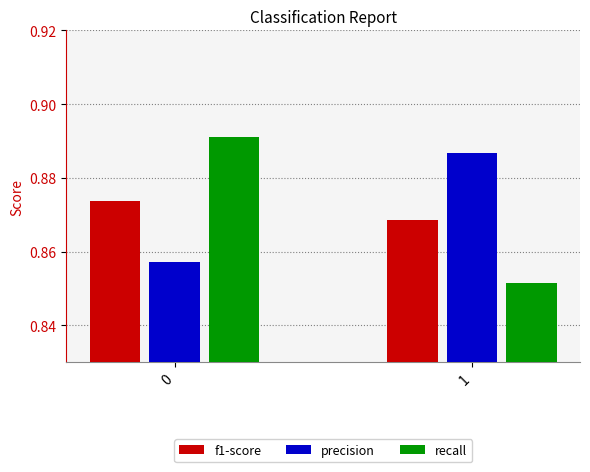

At how many categories does at least one series exceed 0?

2